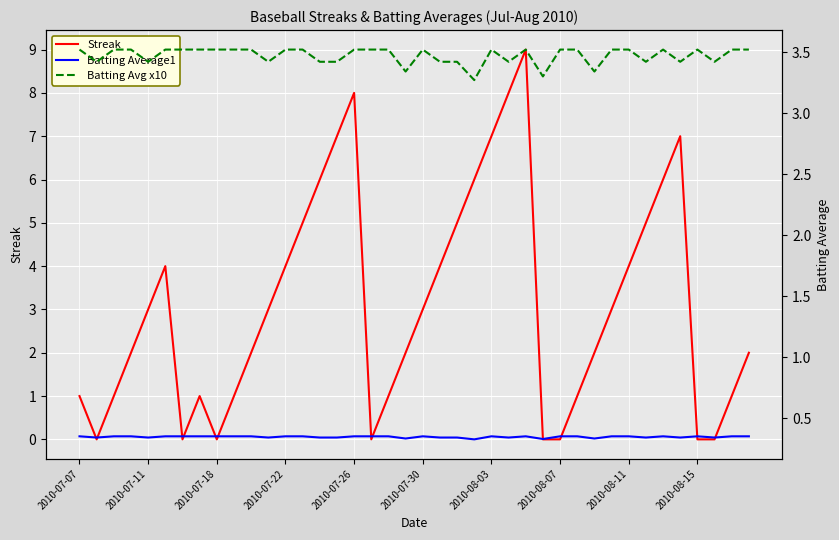

The value of Streak at 2010-07-07 is 1. True or false?

True